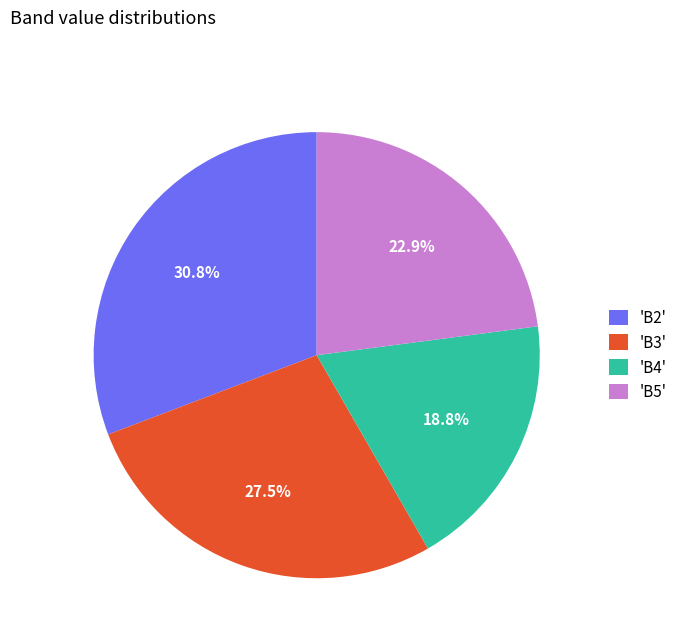

How many slices are in this pie chart?

4